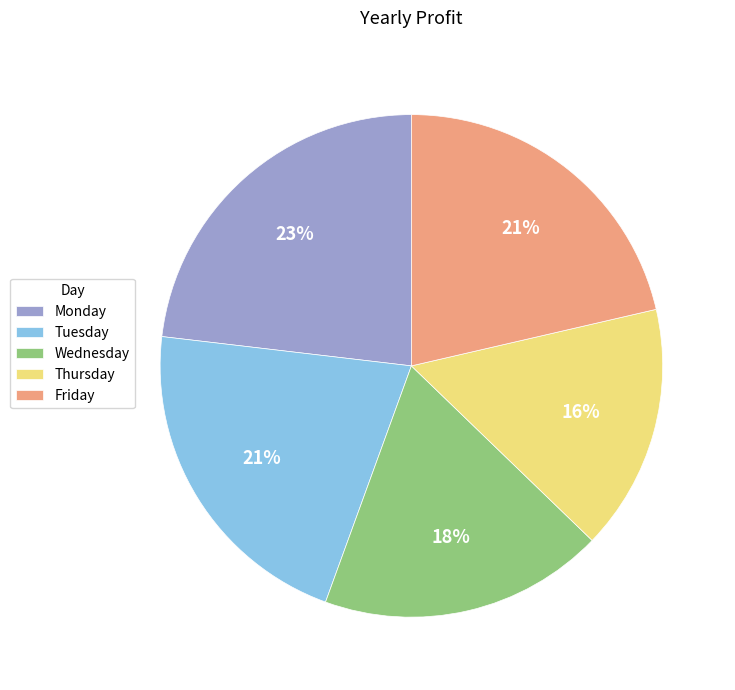

To the nearest percent, what is the combined percentage of Wednesday and Monday?

41%